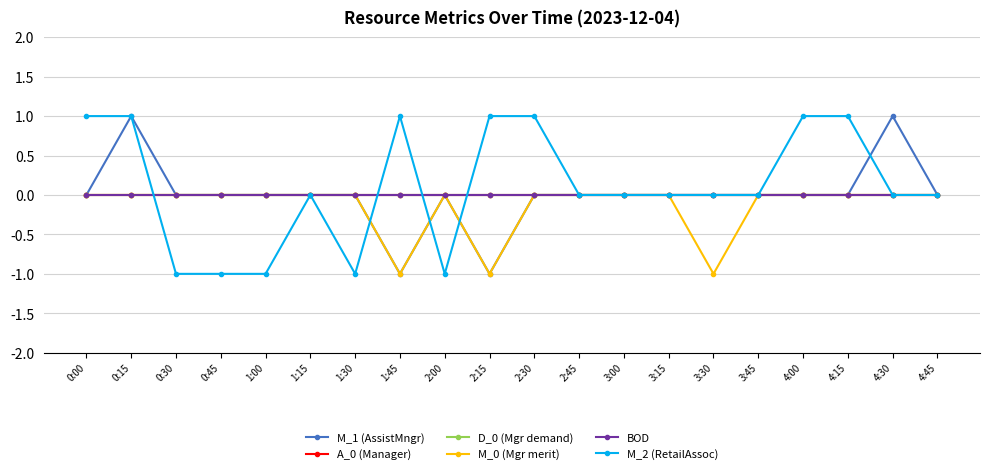

How many distinct data groups are displayed?

6